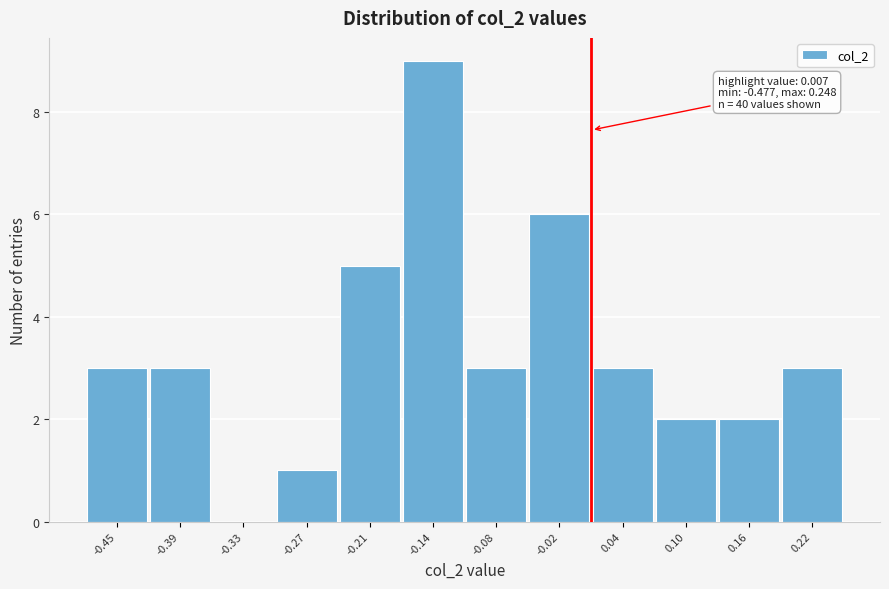

Which range on the x-axis has the tallest bar?

-0.17 to -0.11